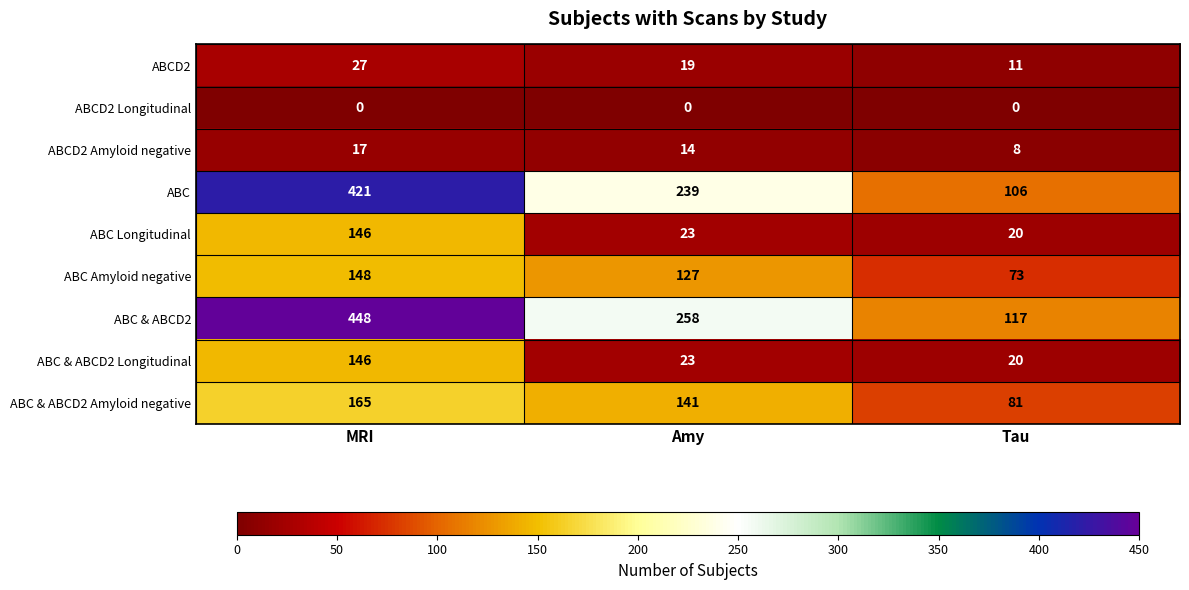

List the labels in order of ABC & ABCD2 Amyloid negative value, smallest first.

Tau, Amy, MRI